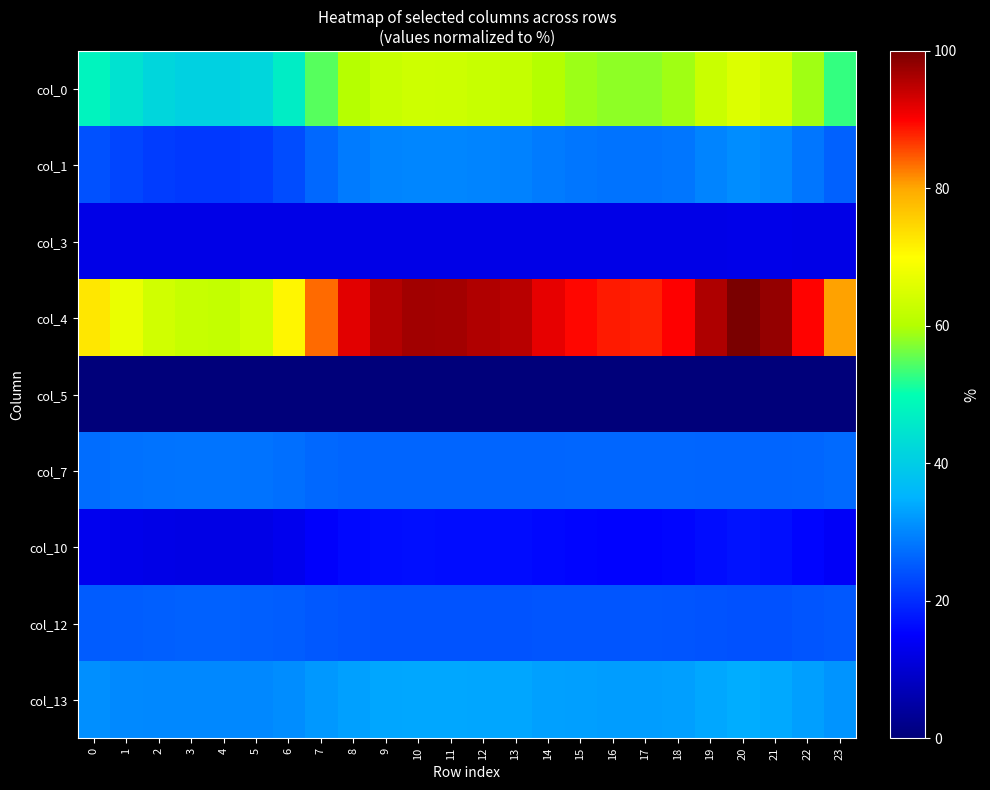

At which category is the sum across all series the highest?

20